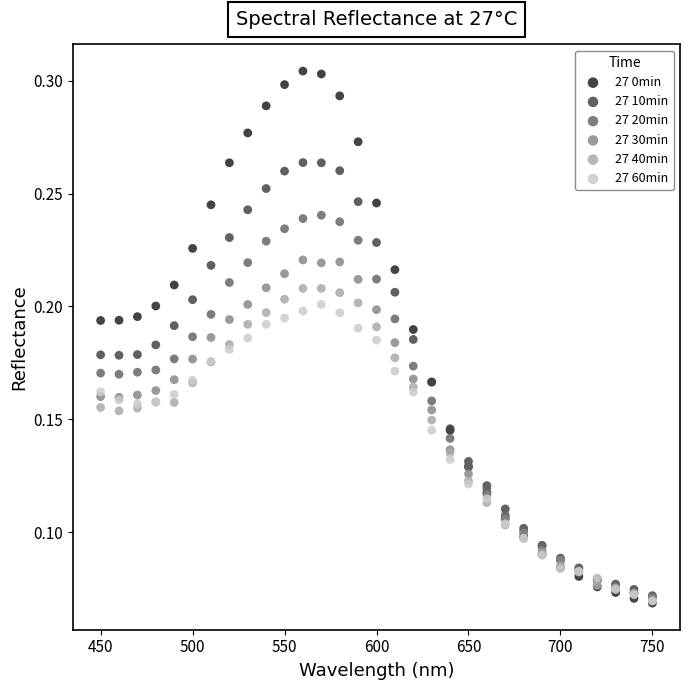

What are all the series names shown in the legend?

27 0min, 27 10min, 27 20min, 27 30min, 27 40min, 27 60min